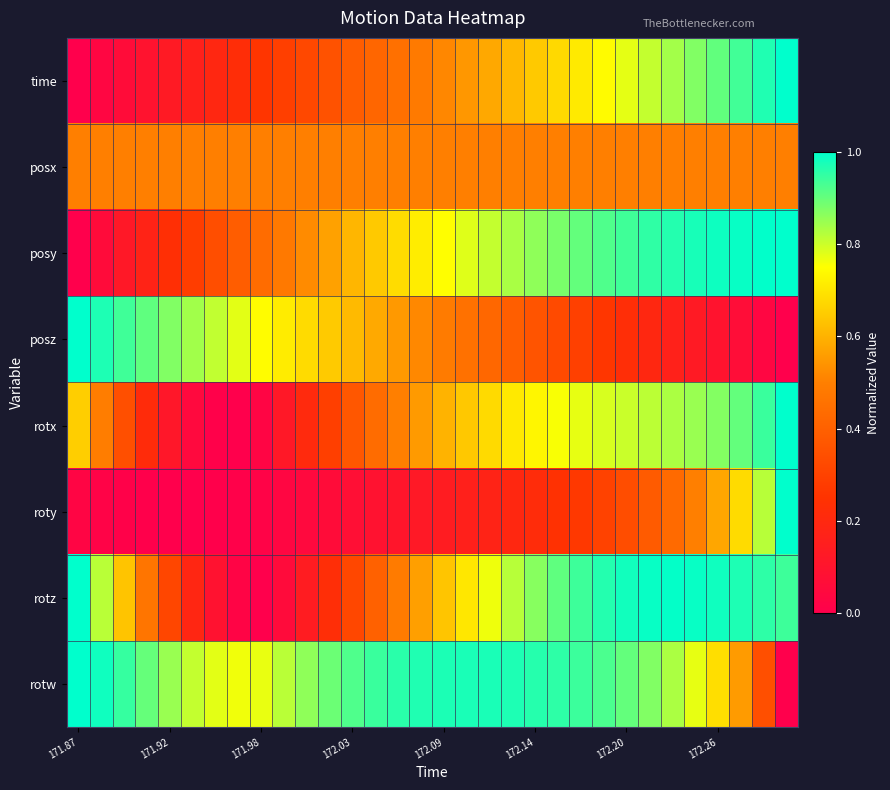

At which category is the sum across all series the highest?

172.26